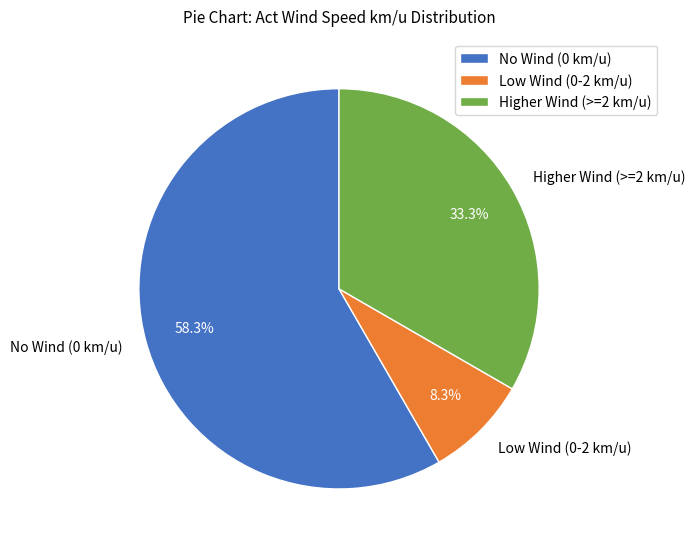

Approximately how many times larger is the value at Higher Wind (>=2 km/u) compared to No Wind (0 km/u)?

0.6